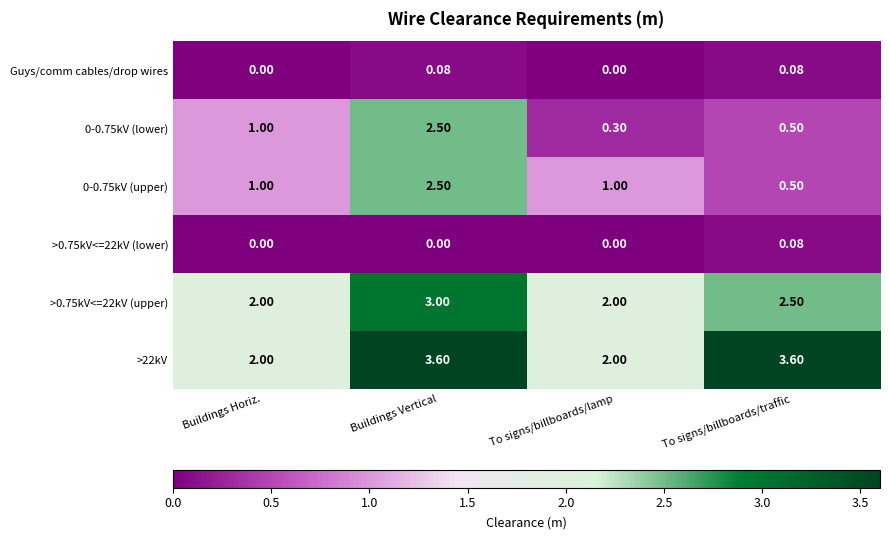

Count the number of data series in this chart.

6